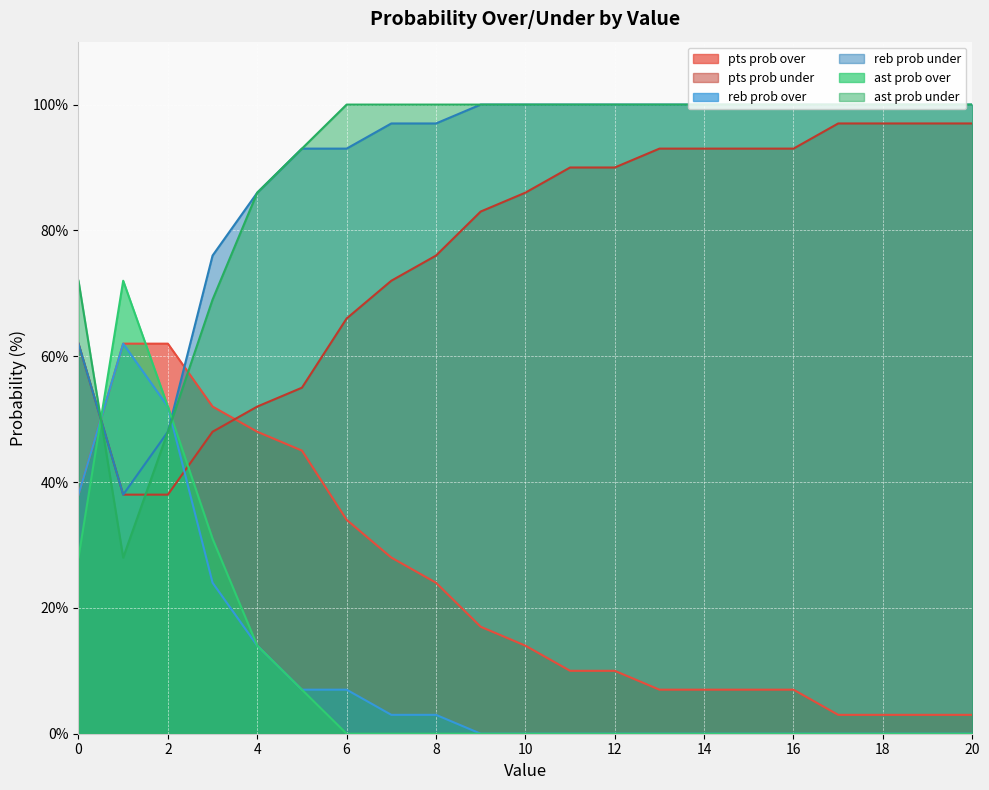

Which label corresponds to the largest value in the chart?

9